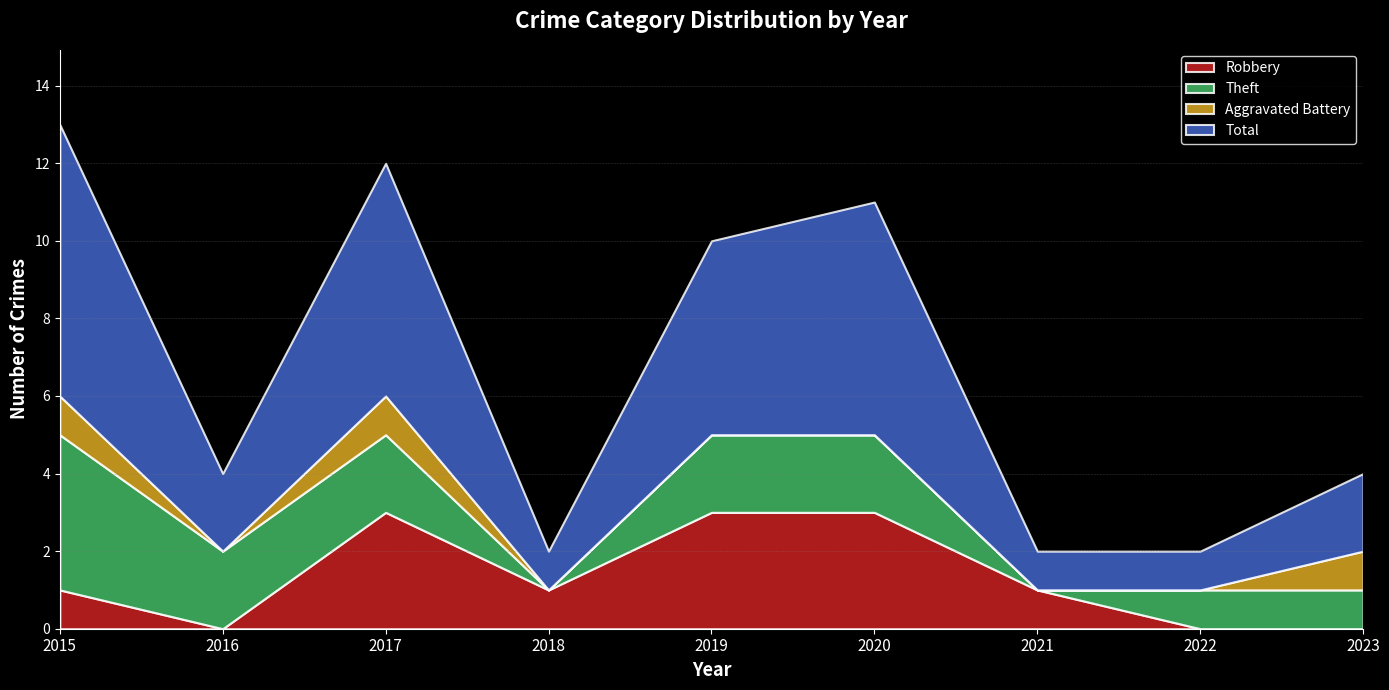

How many lines are shown in the chart?

4